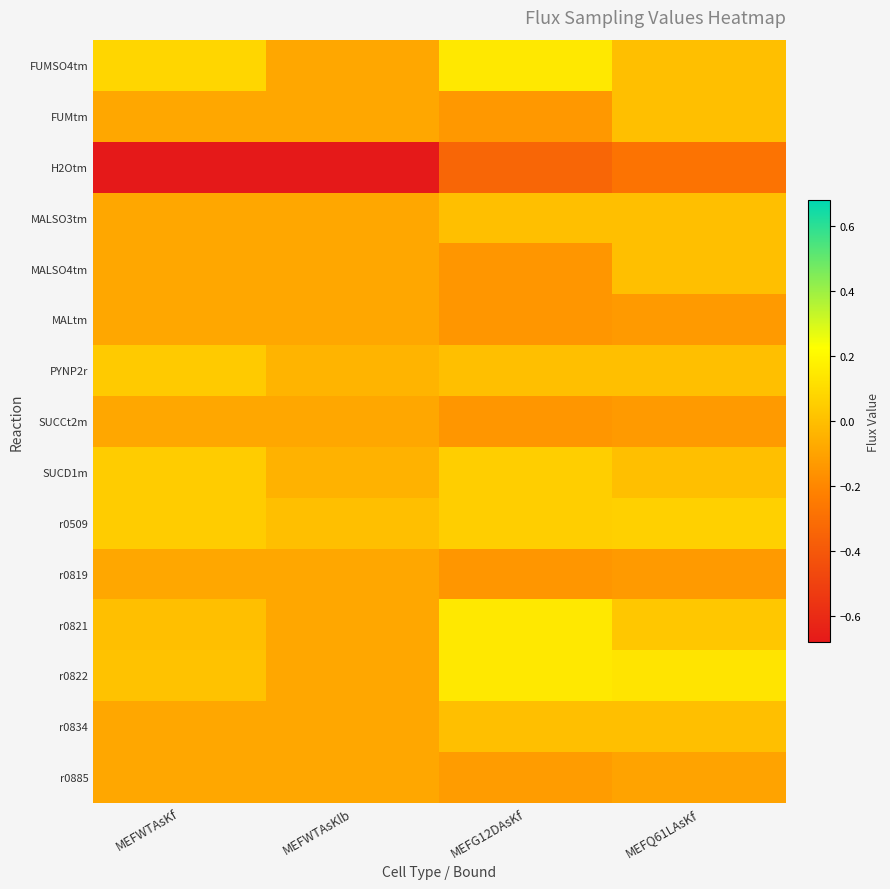

At which category is the sum across all series the highest?

MEFQ61LAsKf